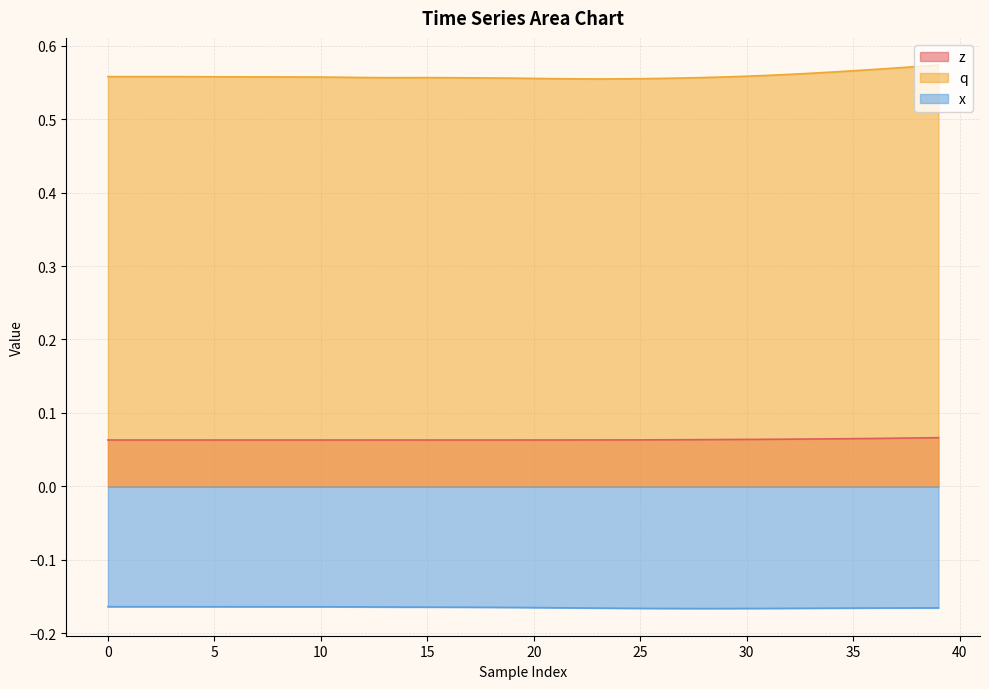

True or false: x and q cross at least once.

False